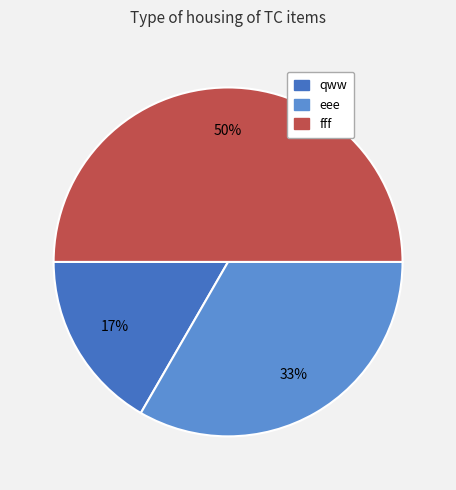

To the nearest percent, what percentage of the pie is eee?

33%